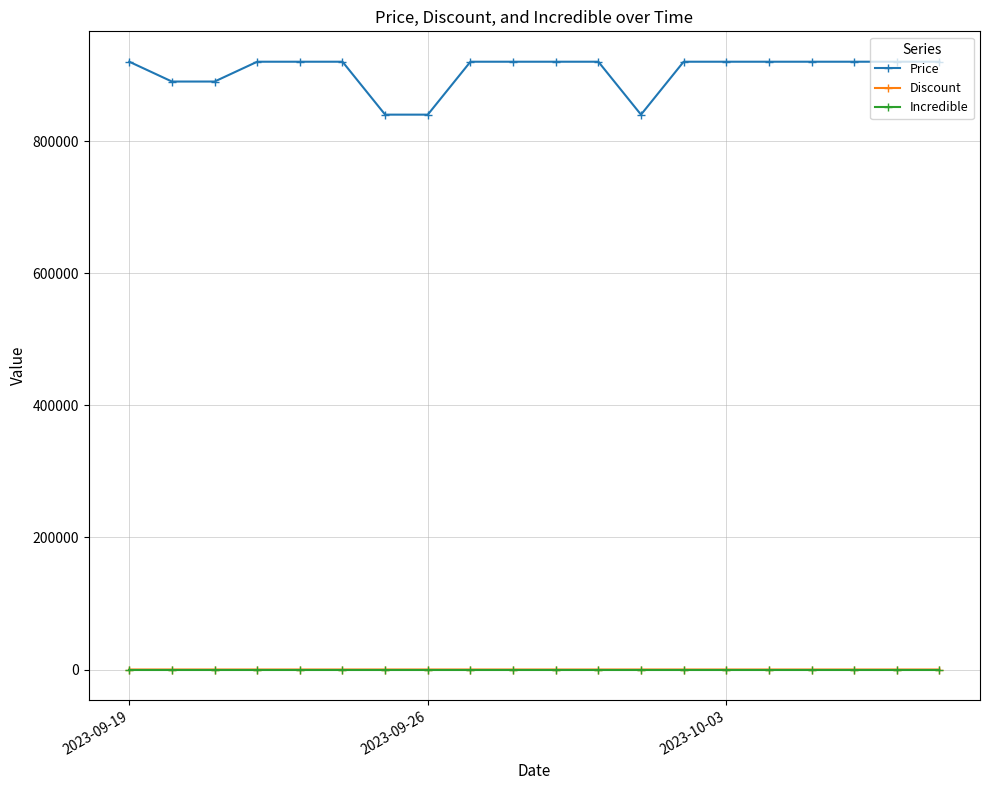

True or false: Incredible and Price intersect in this chart.

False